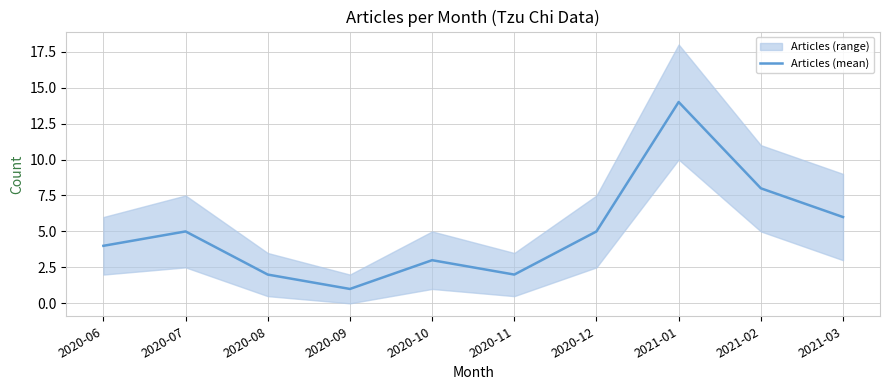

Reading right to left, transcribe all the data shown in this chart.

6	8	14	5	2	3	1	2	5	4